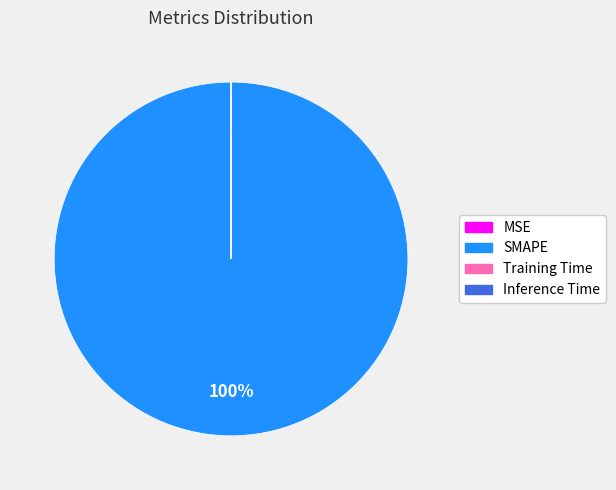

What percentage is the SMAPE slice, to the nearest percent?

100%